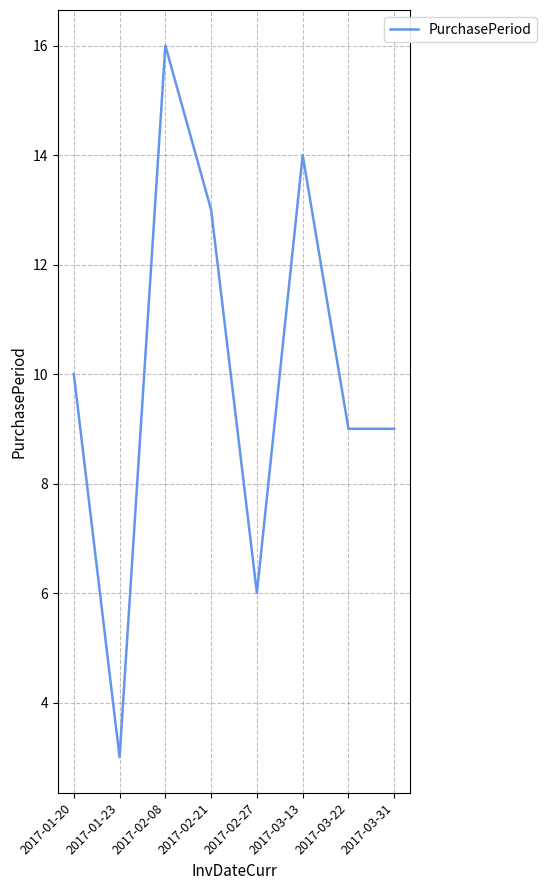

Reading left to right, transcribe all the data shown in this chart.

10	3	16	13	6	14	9	9